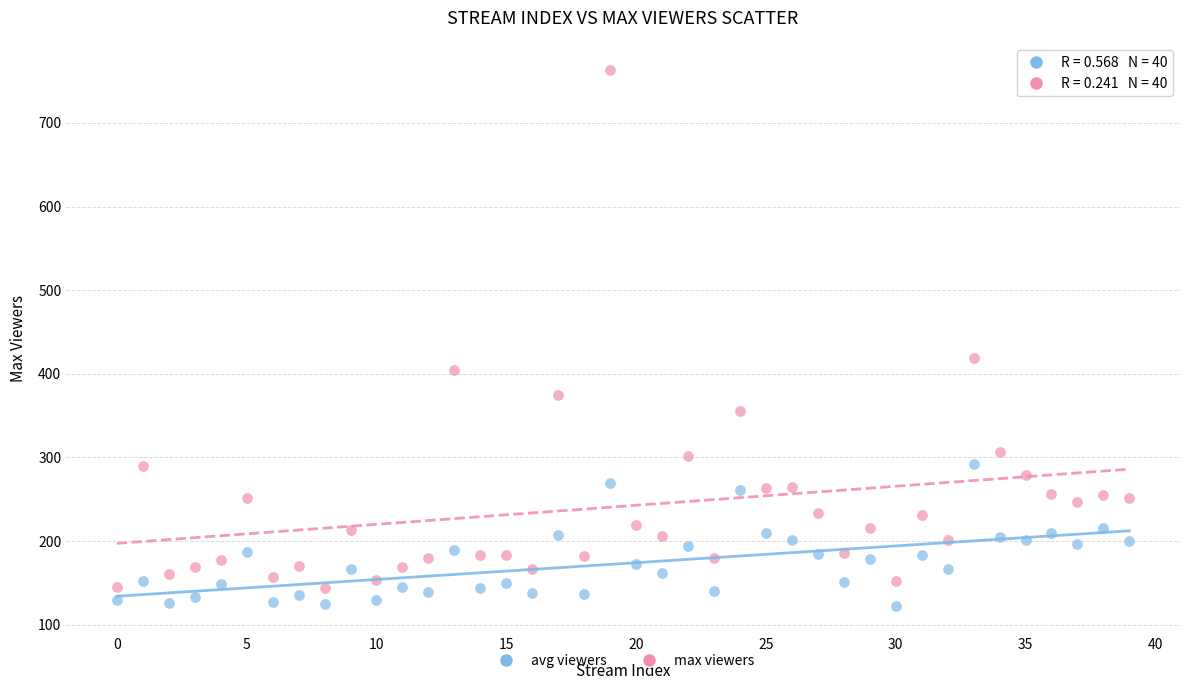

What are all the series names shown in the legend?

avg viewers, max viewers